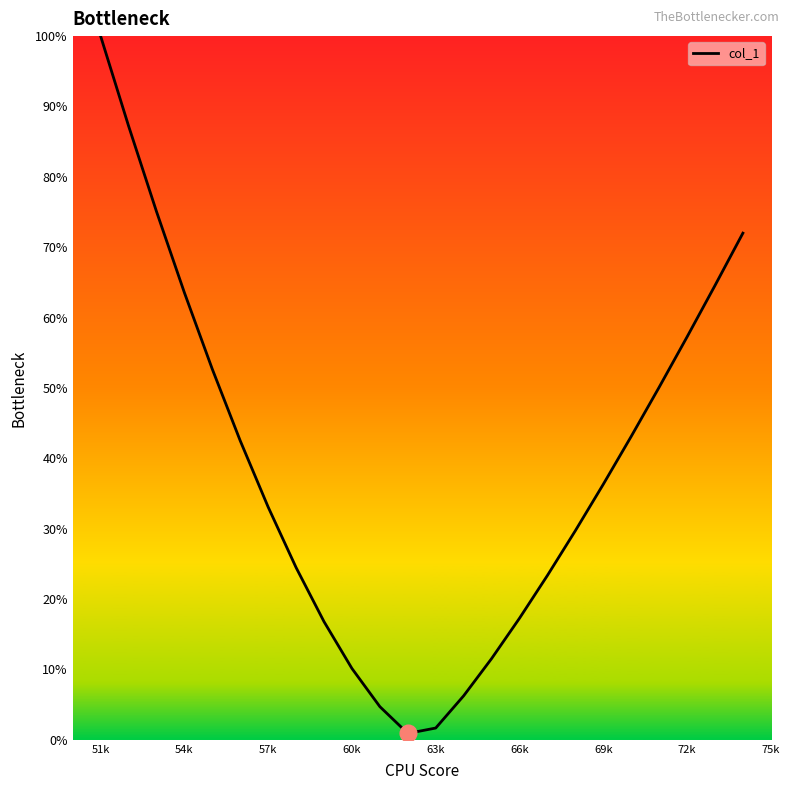

Reading left to right, transcribe all the data shown in this chart.

100.0	87.2	75.1	63.5	52.7	42.5	33.1	24.5	16.8	10.1	4.7	0.9	1.7	6.2	11.5	17.3	23.4	29.7	36.3	43.1	50.1	57.2	64.6	72.0